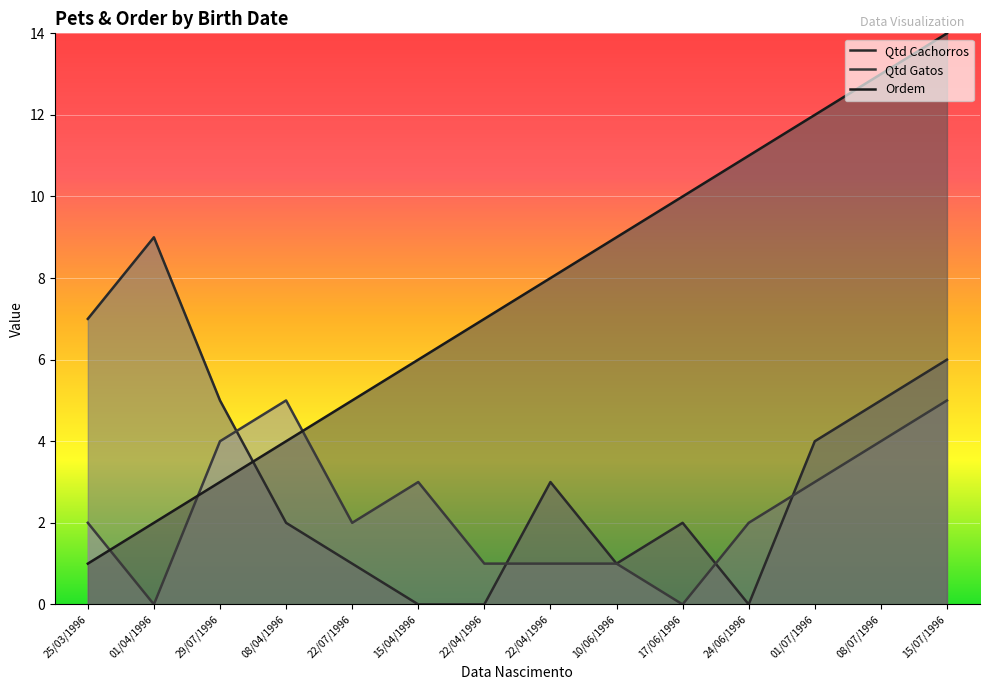

What is the difference between the maximum and minimum values in the Qtd Gatos series?

5